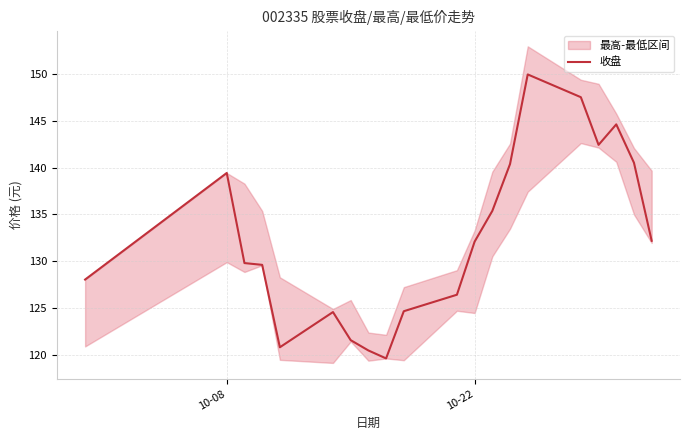

The 收盘 series shows 80.5 at 10-22. True or false?

False